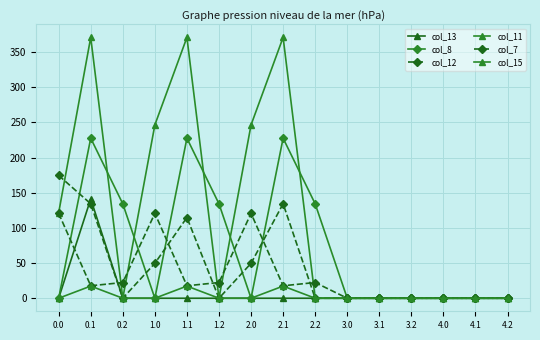

Rank the categories by col_15 value from highest to lowest.

0.1, 1.1, 2.1, 0.0, 0.2, 1.0, 1.2, 2.0, 2.2, 3.0, 3.1, 3.2, 4.0, 4.1, 4.2